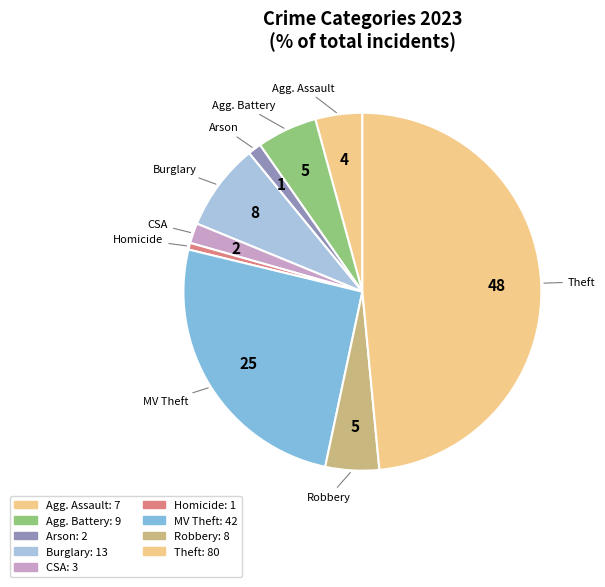

Which slice is the smallest?

Homicide